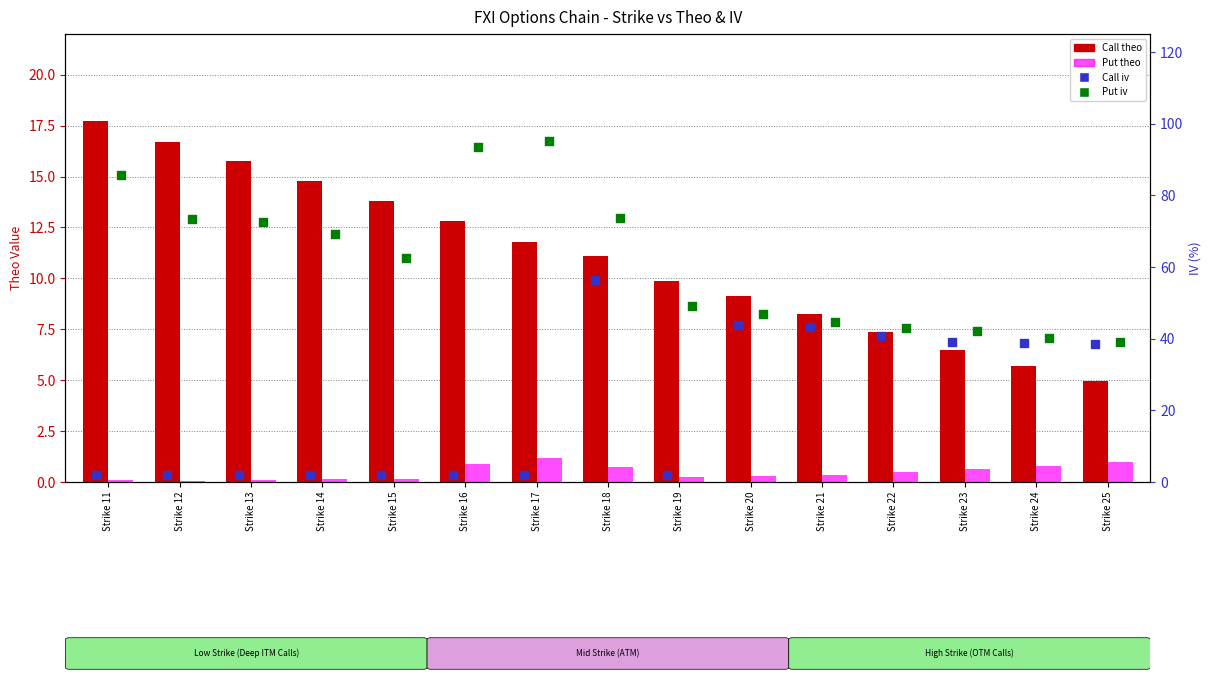

Which series has the largest total across all categories?

Put iv